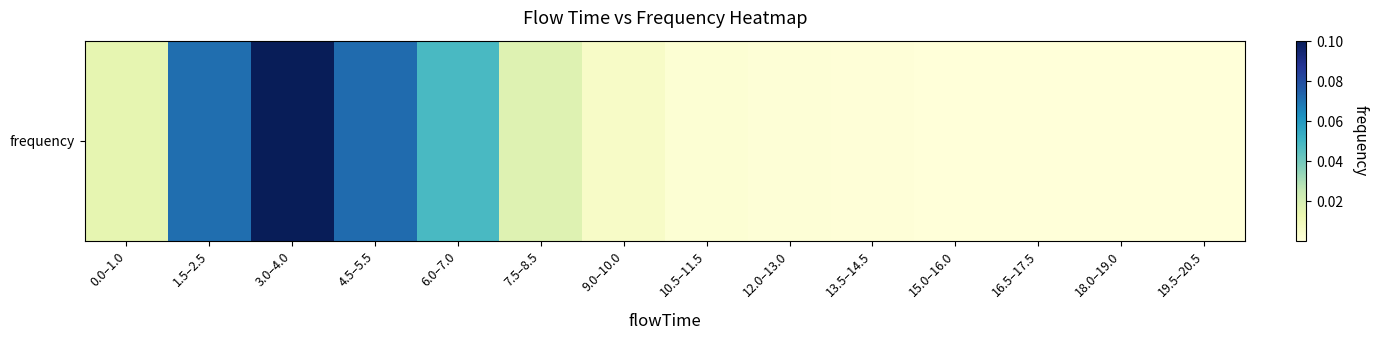

Count the number of data series in this chart.

1